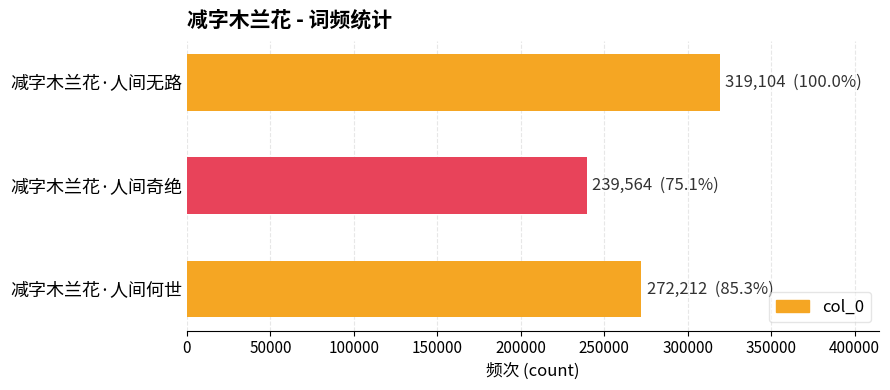

What value does the data have at 减字木兰花·人间无路, to the nearest 100?

319100